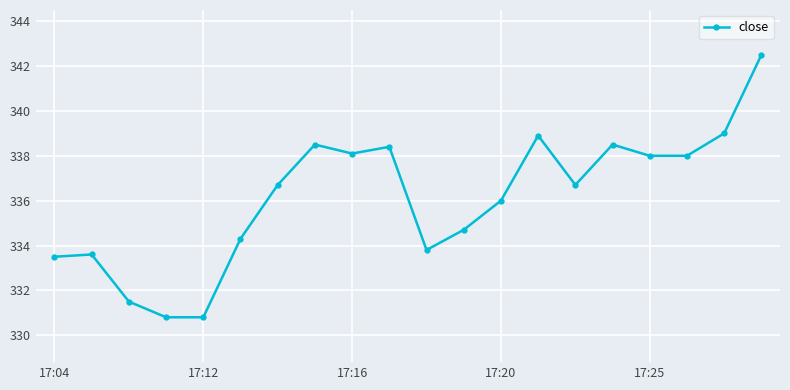

What is the greatest value displayed?

342.5